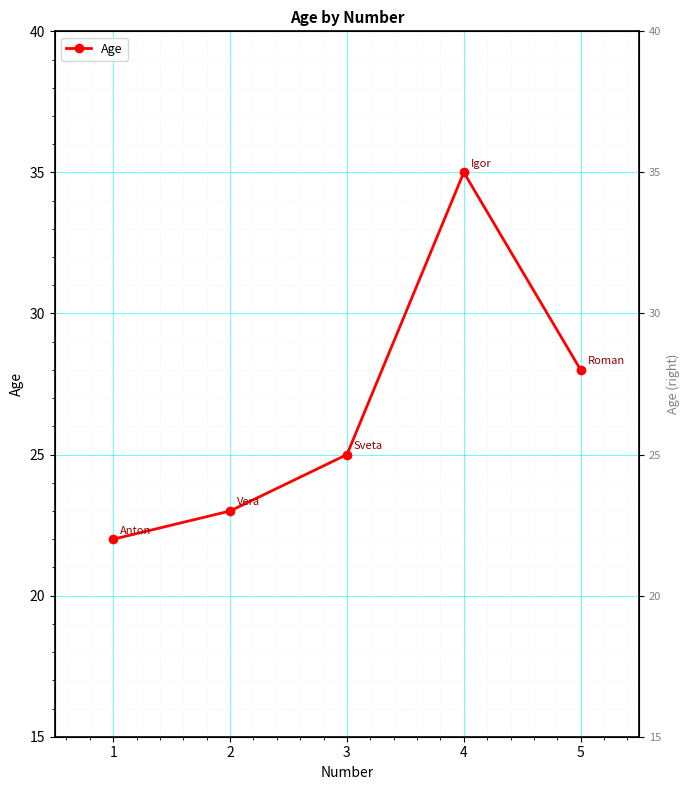

What is the ratio of the value at 4 to the value at 2?

1.5